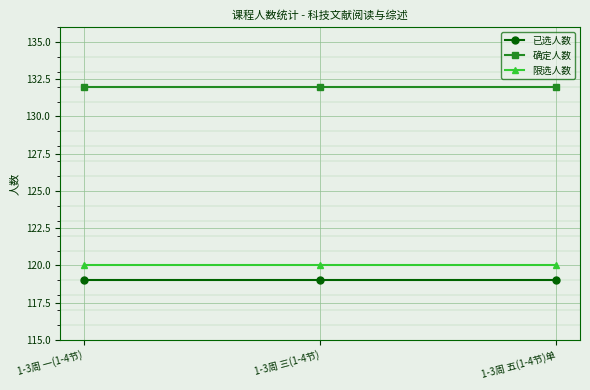

The 限选人数 series shows 77 at 1-3周 三(1-4节). True or false?

False